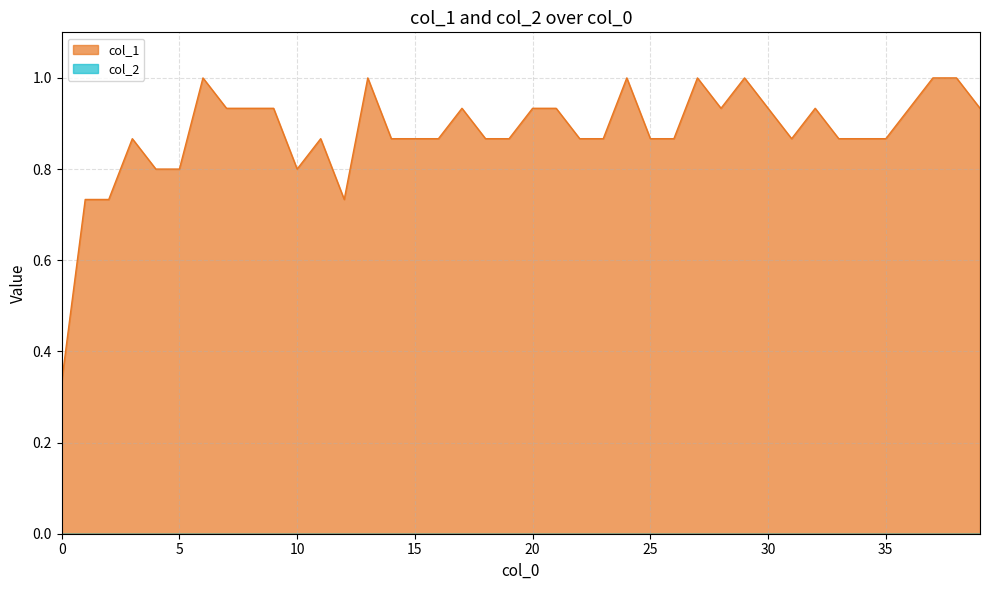

How many interior local valleys (lower than both neighbors) does the data have?

4